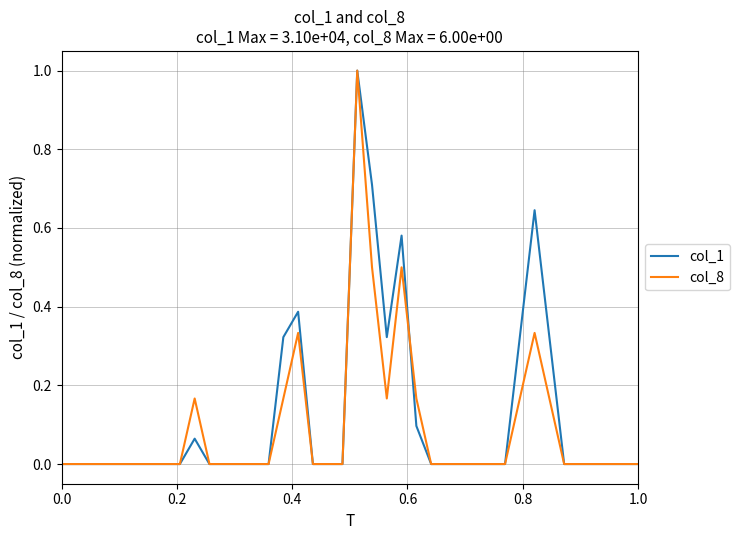

What is the maximum value for col_1?

1.0